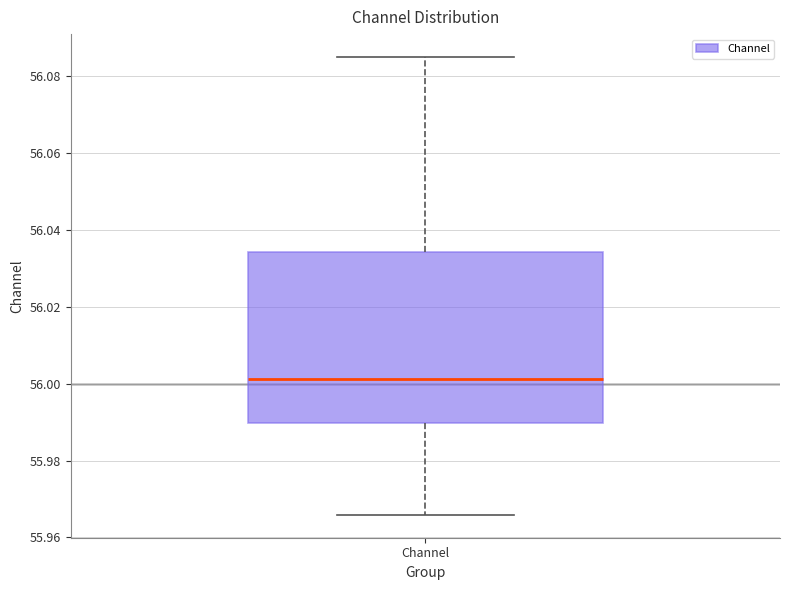

Where is the upper edge of the box for Channel on the y-axis? The values are not printed on the chart, so give them approximately, as read against the axis.

56.034